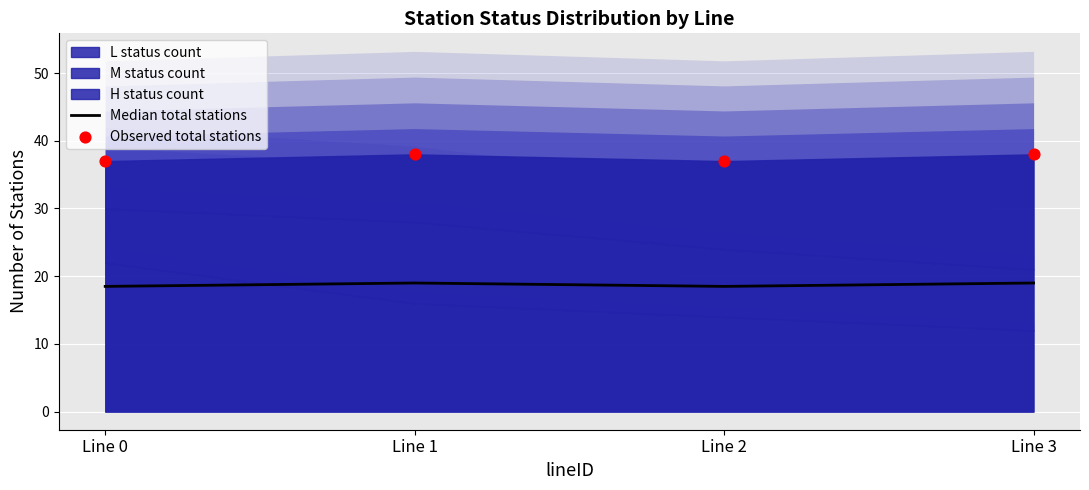

Is the value of Observed total stations at Line 1 greater than the value of Median total stations at Line 3?

Yes